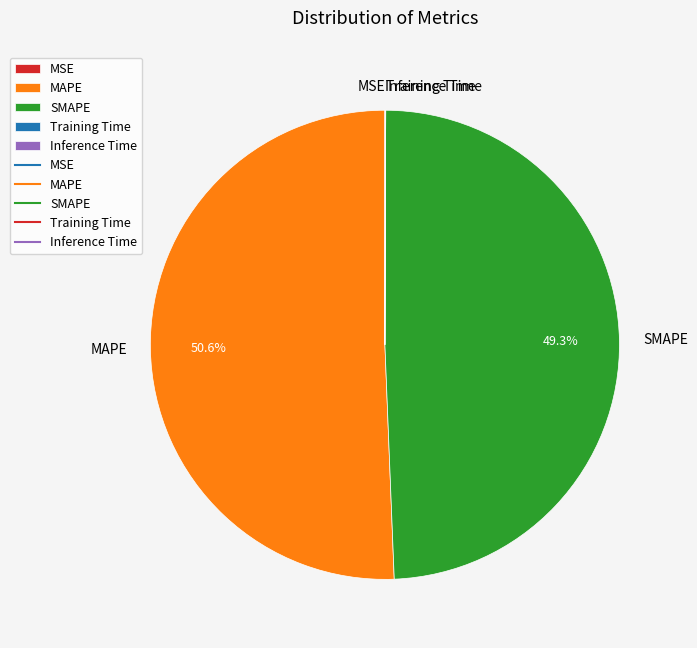

Approximately how many times larger is the value at MAPE compared to SMAPE?

1.0